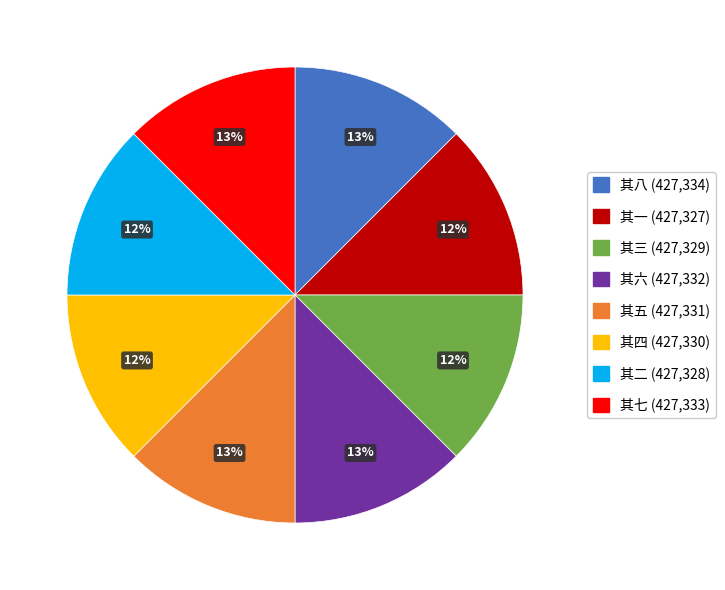

Does any single category account for the majority?

No